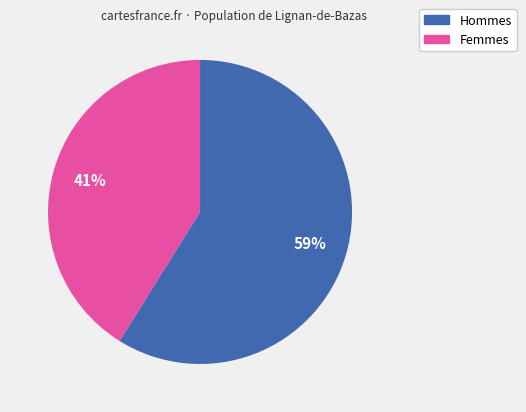

To the nearest percent, what is the difference between the largest and smallest slice percentages?

18%